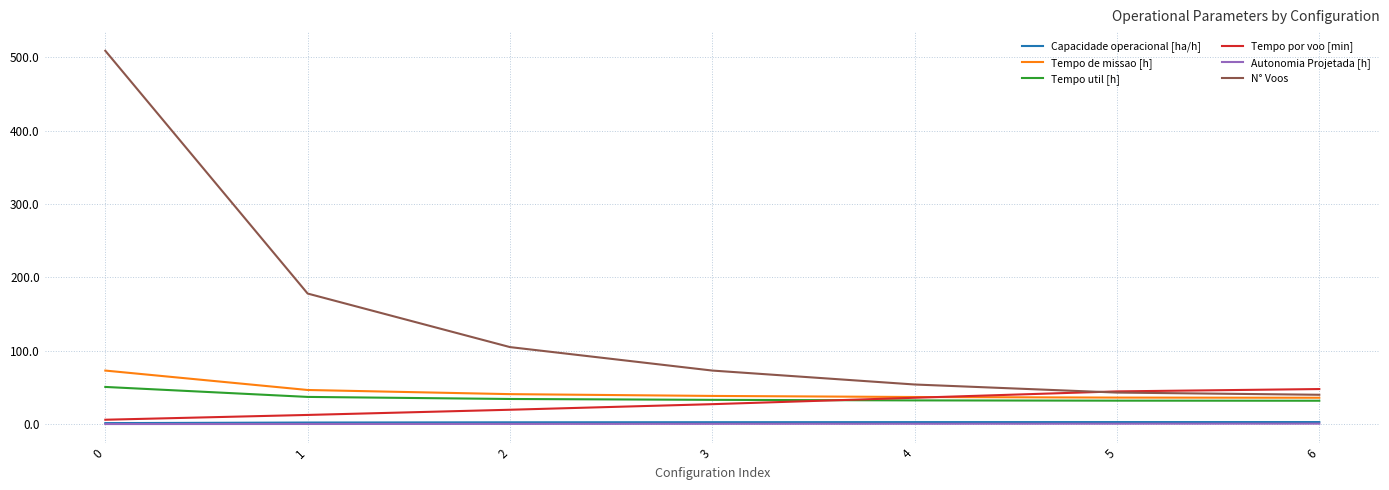

What is the sum of the Capacidade operacional [ha/h] values at 1 and 3?

4.8